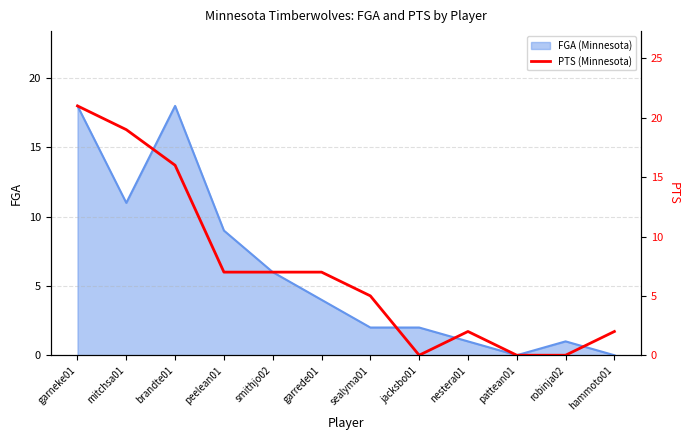

At which label is the value closest to 10?

peelean01